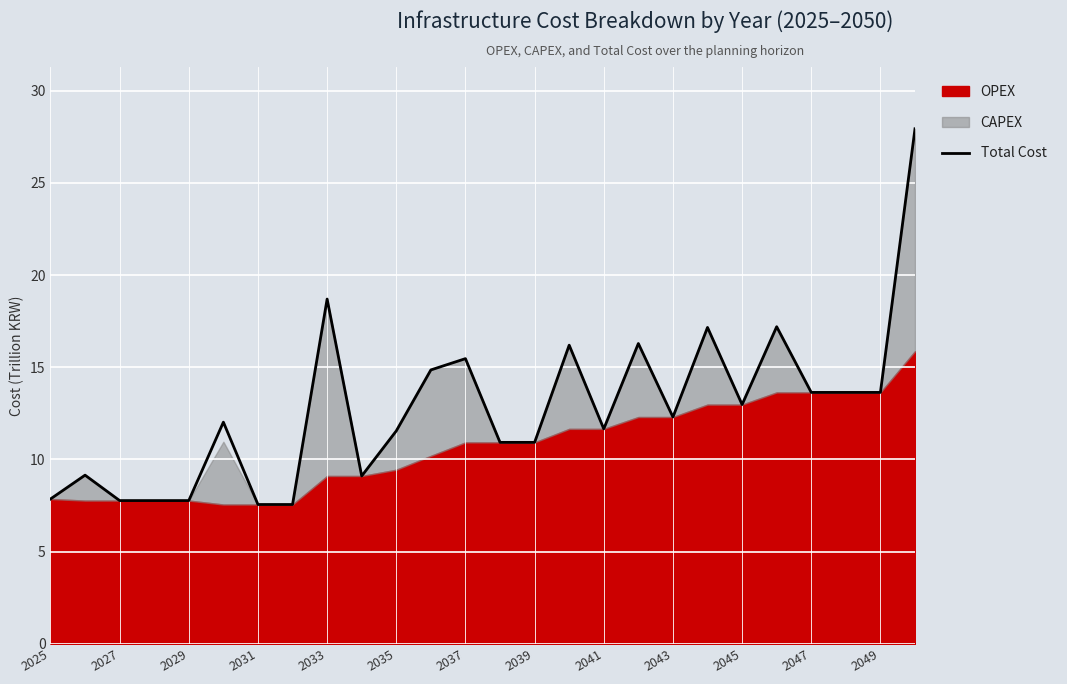

What is the smallest value displayed?

7.6